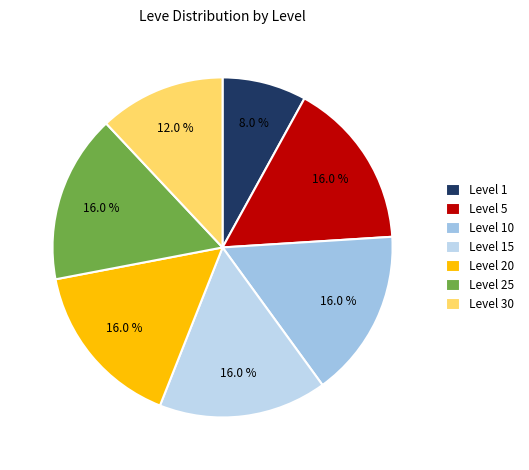

How many segments does this pie chart have?

7